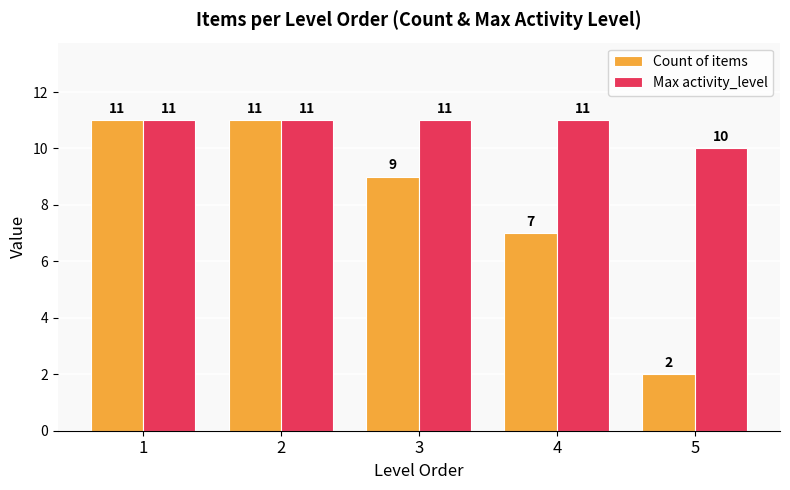

What is the minimum value for Max activity_level?

10